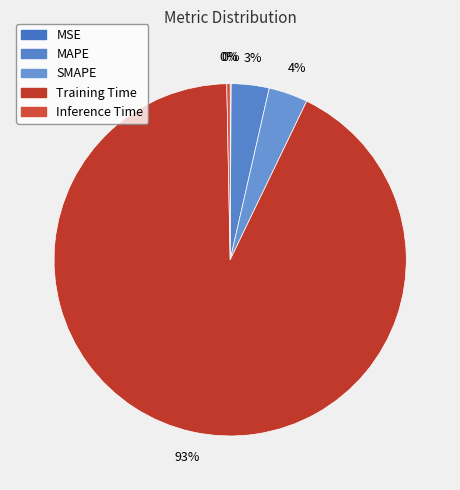

Which slice is the smallest?

MSE